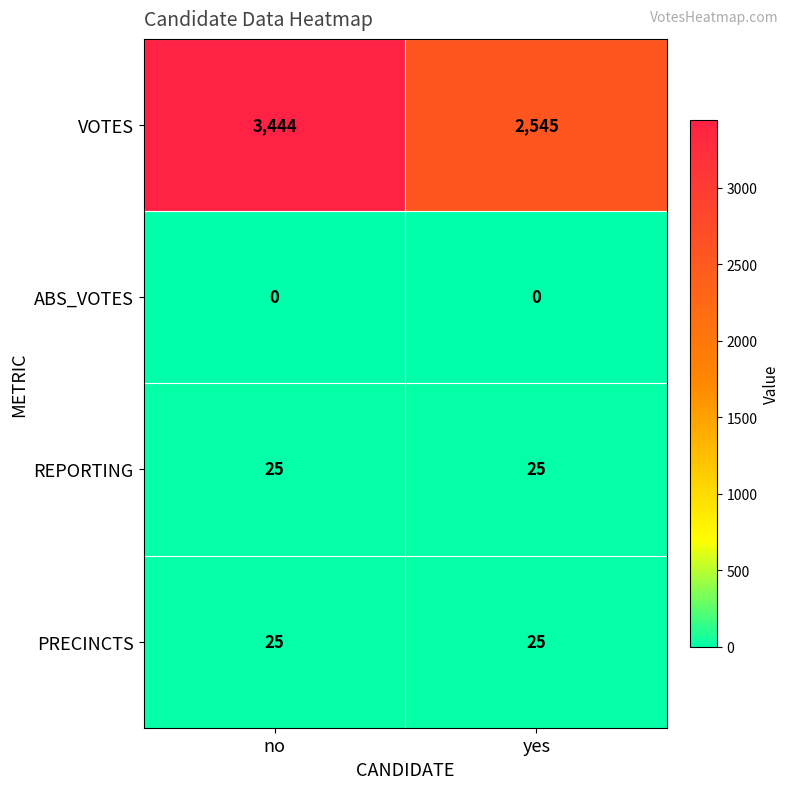

What value does the VOTES series have at yes, to the nearest 50?

2550